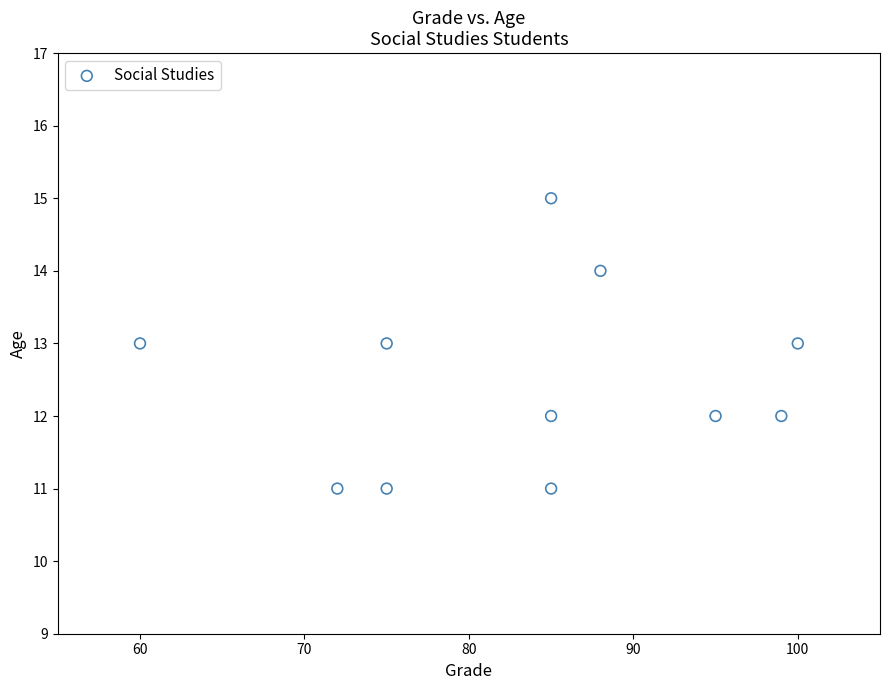

What is the average Y value?

12